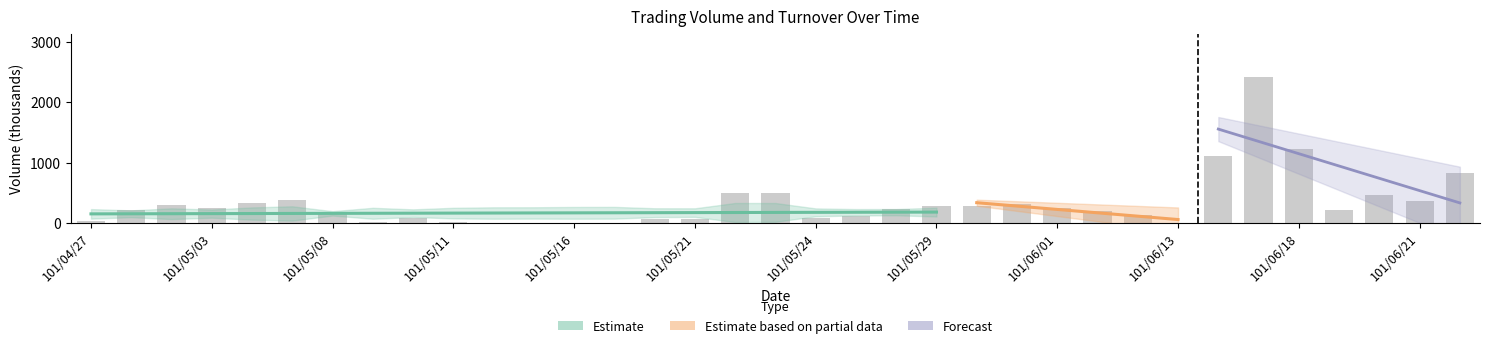

Reading left to right, what are all the values shown in this chart?

101/04/27=31	101/04/30=221	101/05/02=303	101/05/03=252	101/05/04=337	101/05/07=381	101/05/08=177	101/05/09=12	101/05/10=81	101/05/11=22	101/05/14=6	101/05/15=9	101/05/16=2	101/05/17=4	101/05/18=65	101/05/21=72	101/05/22=495	101/05/23=491	101/05/24=91	101/05/25=124	101/05/28=236	101/05/29=290	101/05/30=280	101/05/31=313	101/06/01=256	101/06/04=199	101/06/05=143	101/06/13=3	101/06/14=1105	101/06/15=2414	101/06/18=1230	101/06/19=219	101/06/20=465	101/06/21=360	101/06/22=828